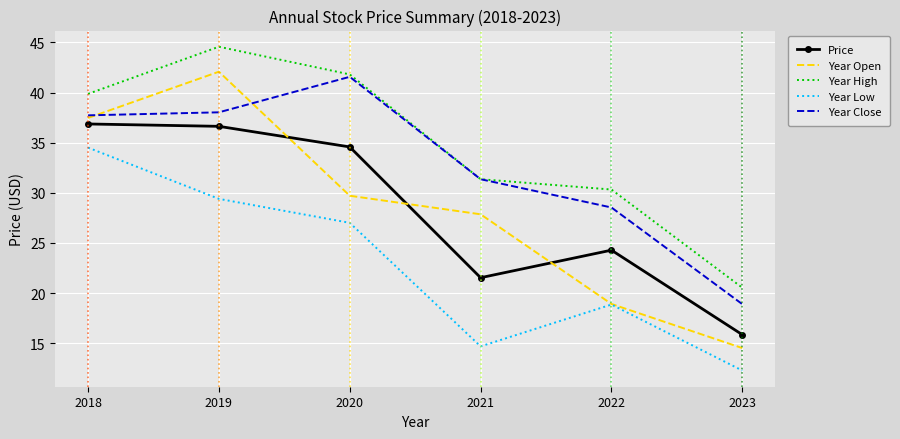

Between which two adjacent categories do Price and Year Open first intersect?

2019 and 2020